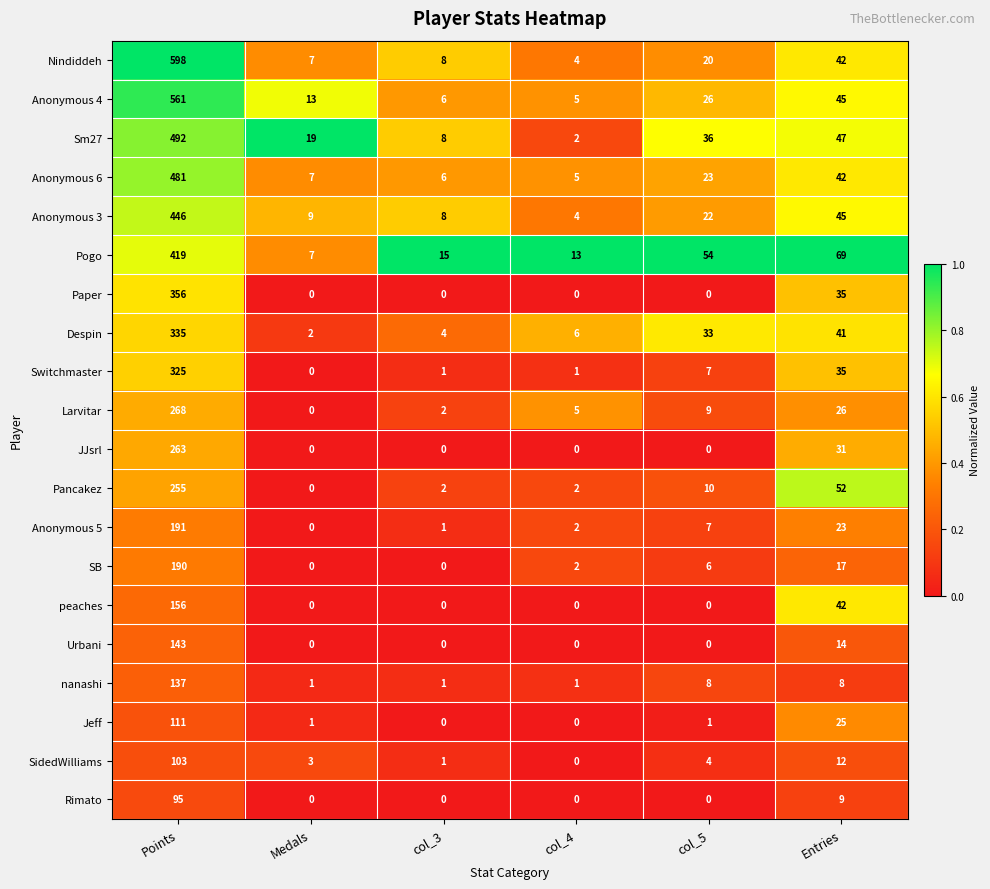

What is the difference between the peaches values at Entries and col_3?

42